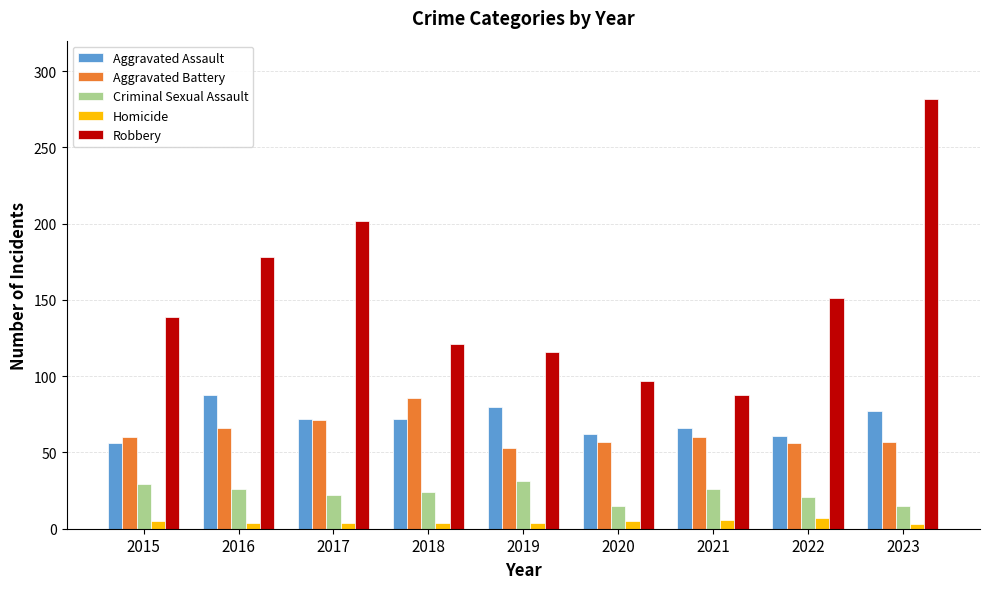

The value of Aggravated Assault at 2015 is 56. True or false?

True